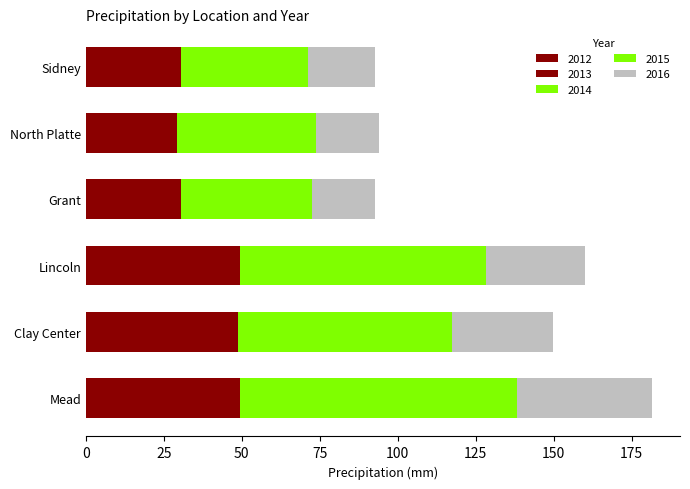

List the labels in order of 2012 value, smallest first.

Sidney, Grant, North Platte, Lincoln, Clay Center, Mead